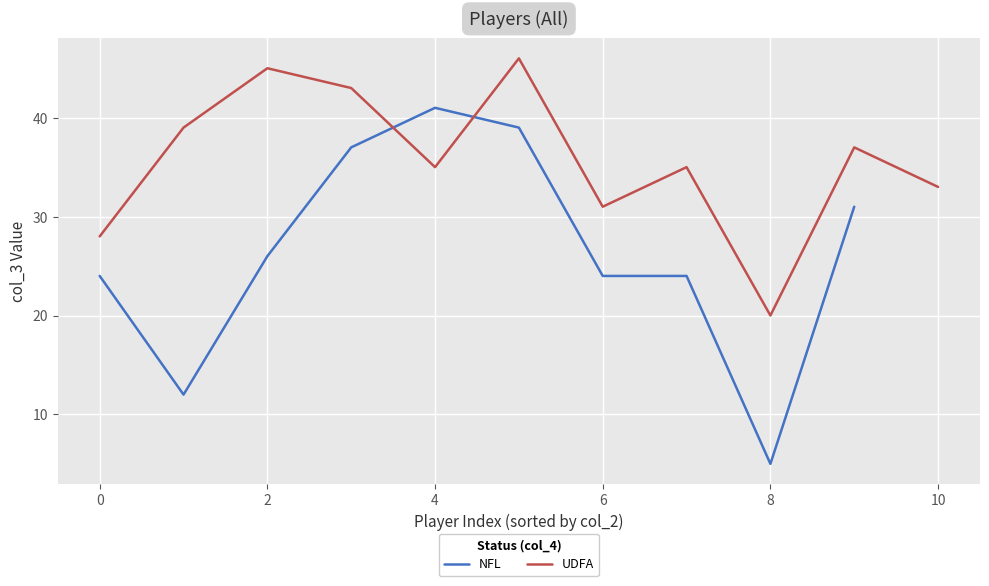

The NFL series shows 37 at 6. True or false?

False